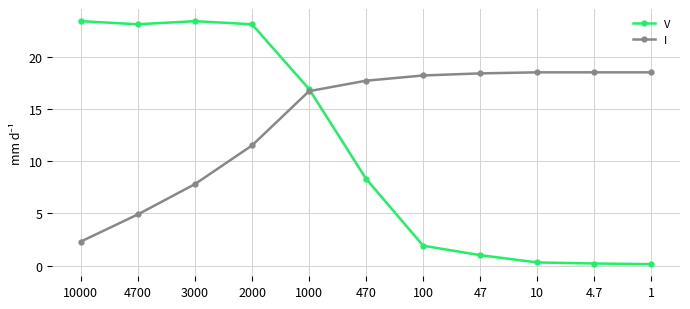

Is it true that V equals 0.3 at 10?

True